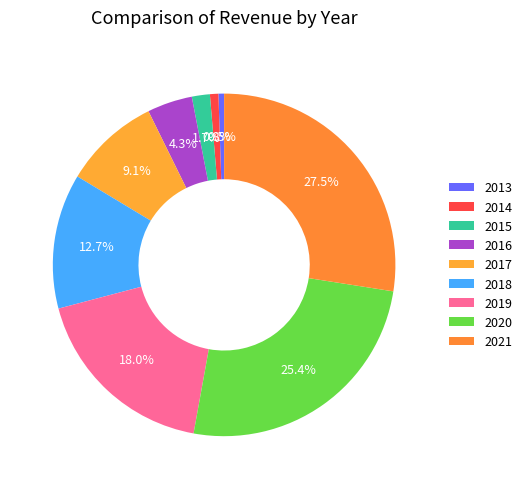

Does 2019 represent more than half of the total?

No